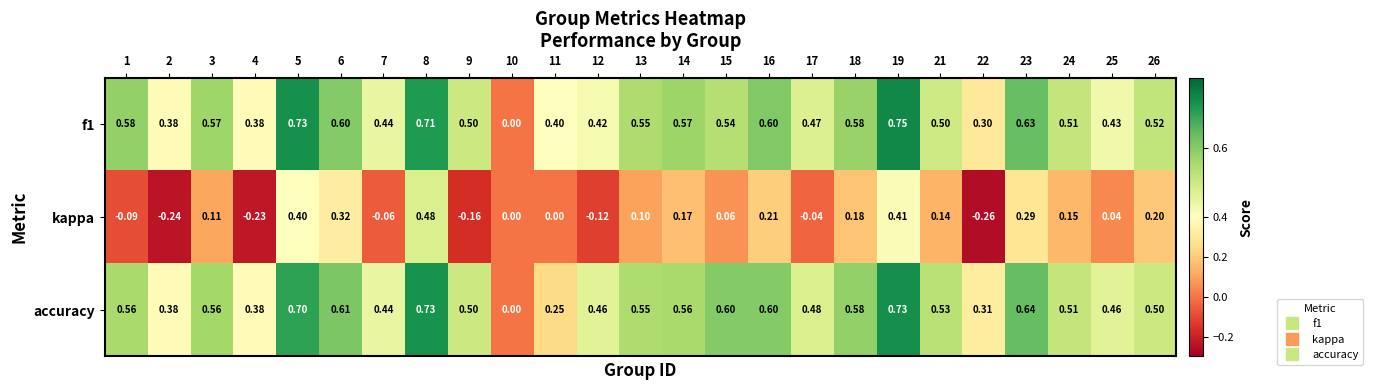

Is the value of kappa at 11 greater than the value of f1 at 16?

No